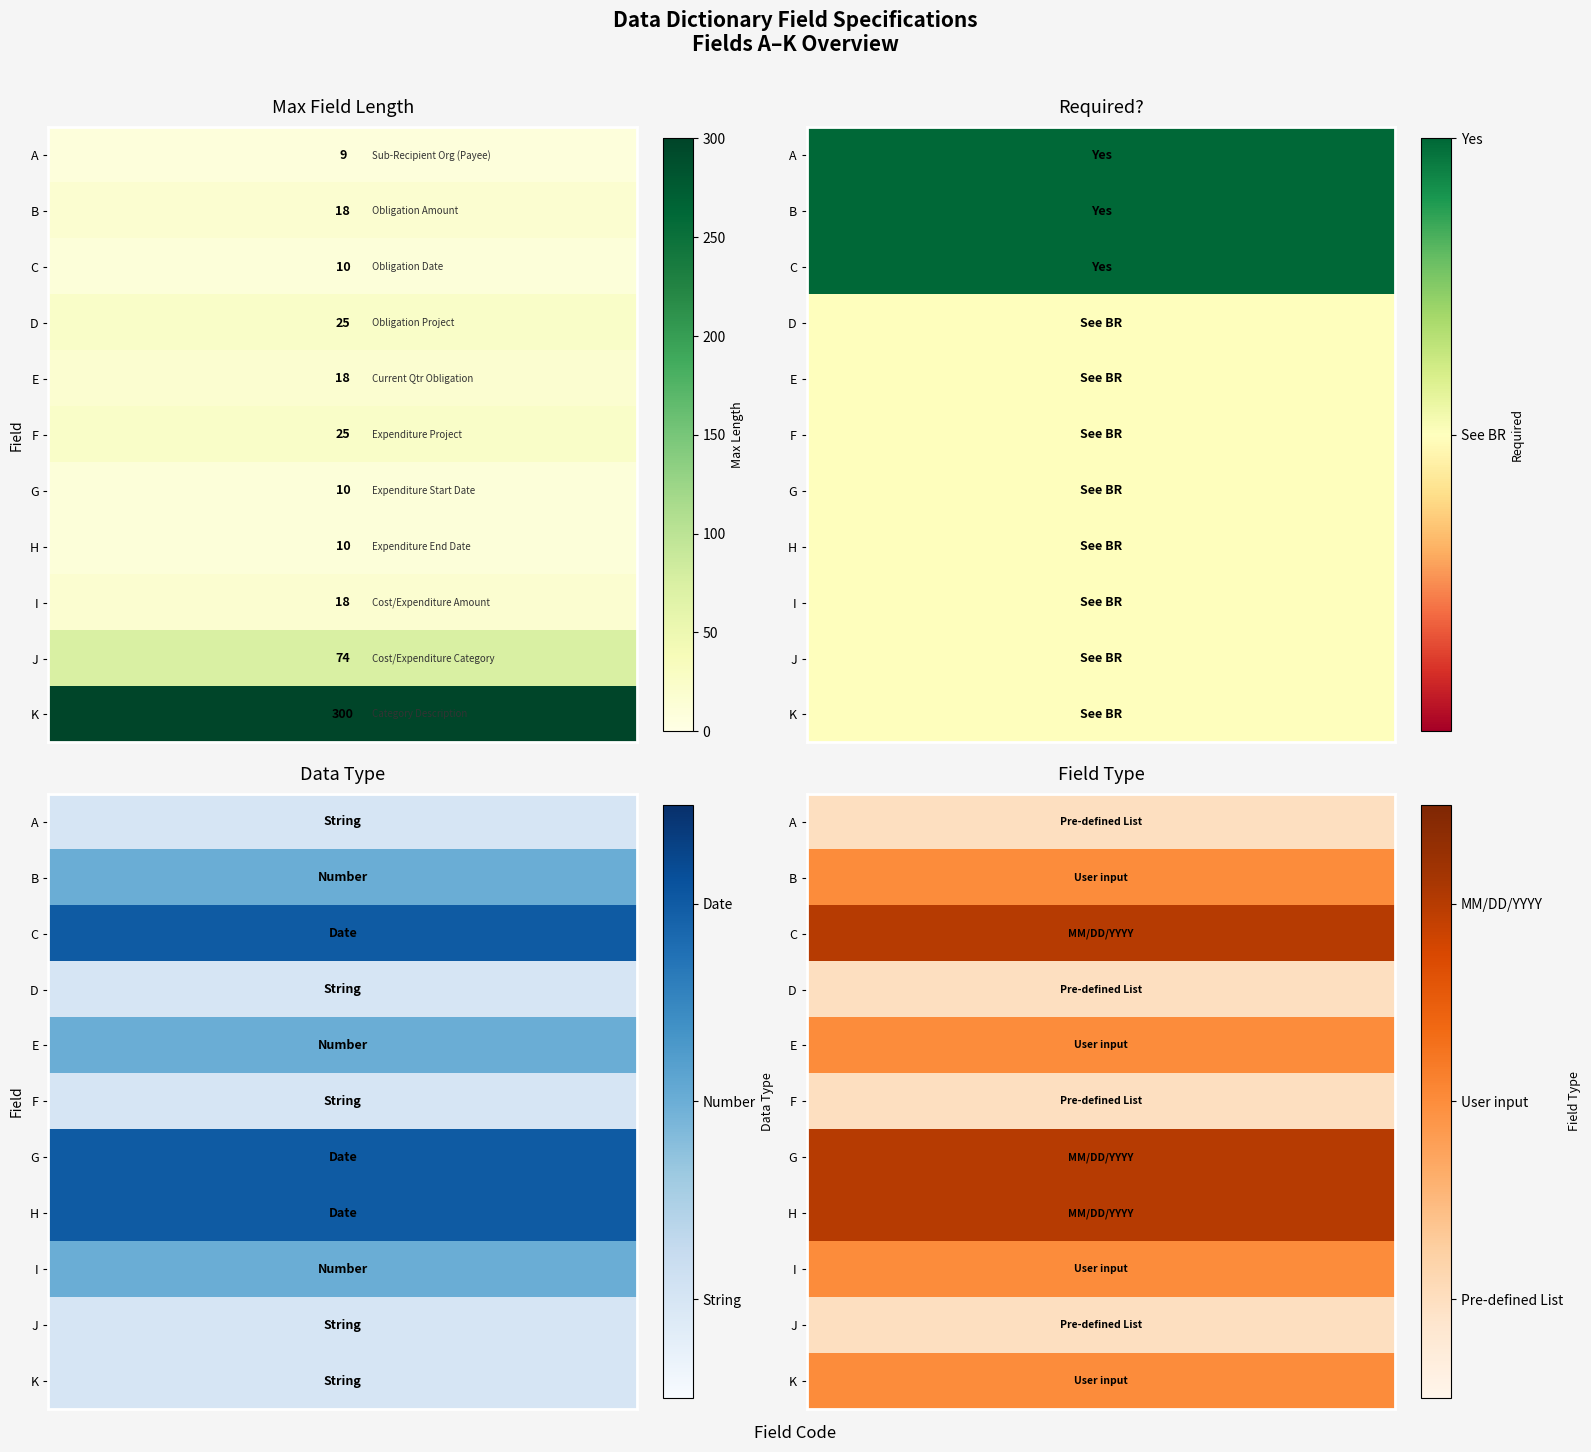

List the labels in order of value, largest first.

10, 9, 3, 5, 1, 4, 8, 2, 6, 7, 0